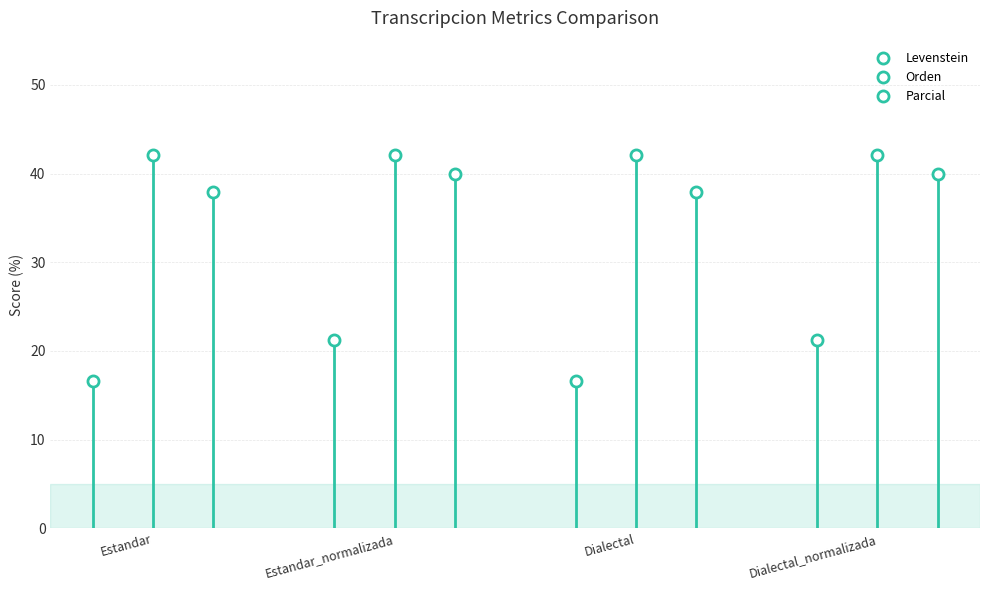

Which series changed the most between Estandar and Estandar_normalizada?

Levenstein